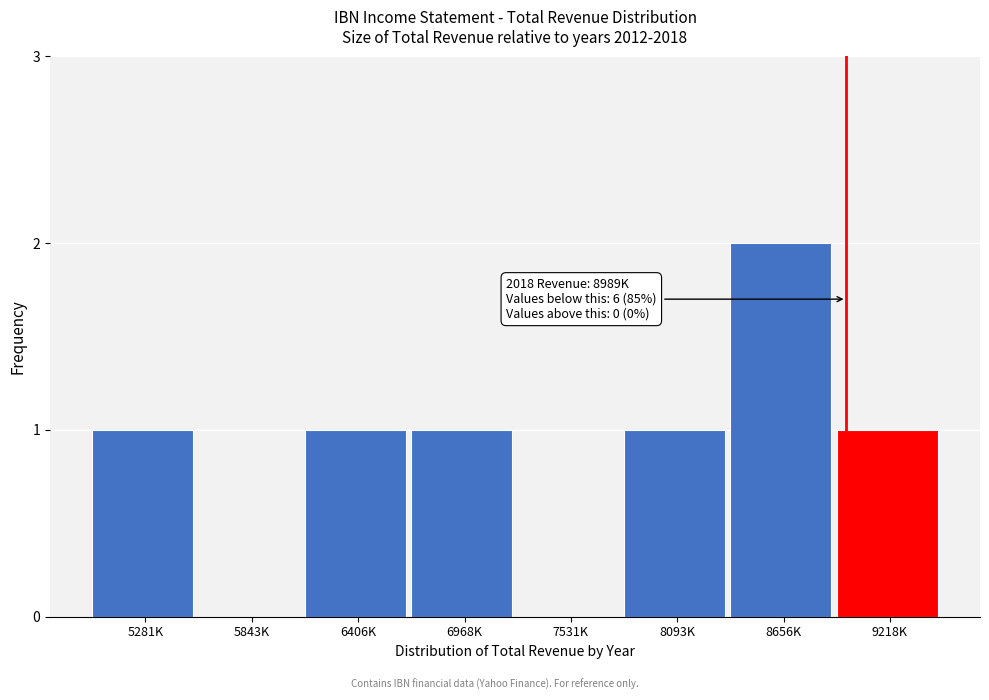

Reading right to left, transcribe all the data shown in this chart.

9218K=1	8656K=2	8093K=1	7531K=0	6968K=1	6406K=1	5843K=0	5281K=1